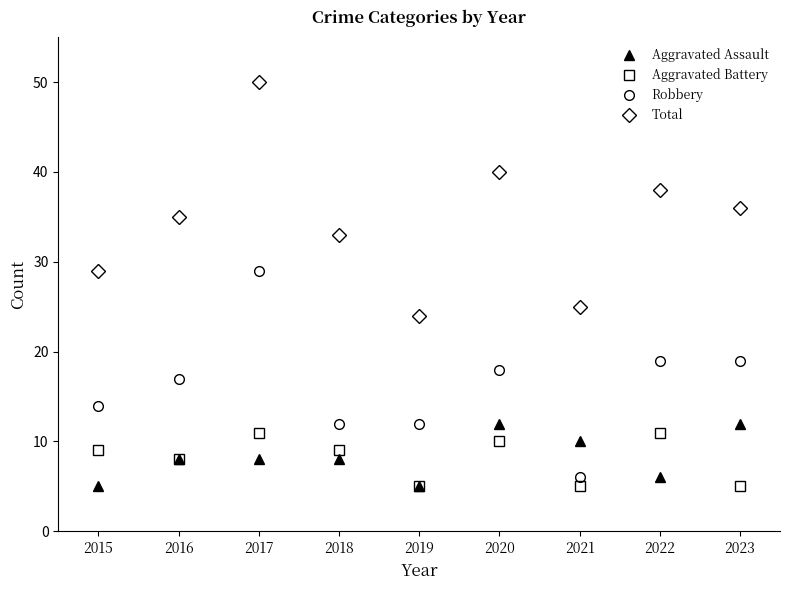

Reading right to left, list all the values displayed in this chart.

Aggravated Assault: 2023=12	2022=6	2021=10	2020=12	2019=5	2018=8	2017=8	2016=8	2015=5
Aggravated Battery: 2023=5	2022=11	2021=5	2020=10	2019=5	2018=9	2017=11	2016=8	2015=9
Robbery: 2023=19	2022=19	2021=6	2020=18	2019=12	2018=12	2017=29	2016=17	2015=14
Total: 2023=36	2022=38	2021=25	2020=40	2019=24	2018=33	2017=50	2016=35	2015=29